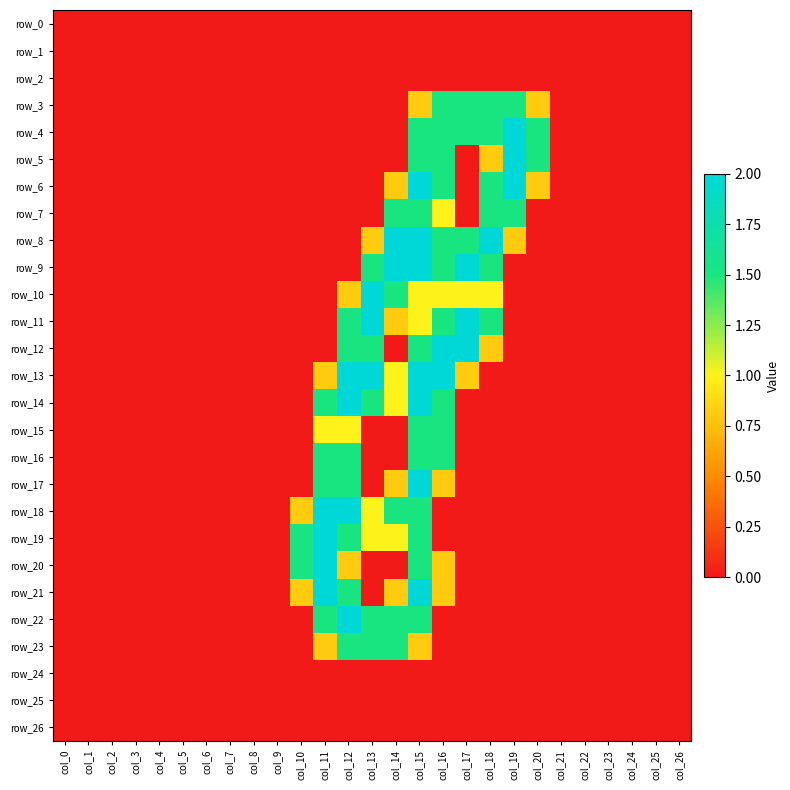

Is the value of row_25 at col_26 greater than the value of row_23 at col_19?

No